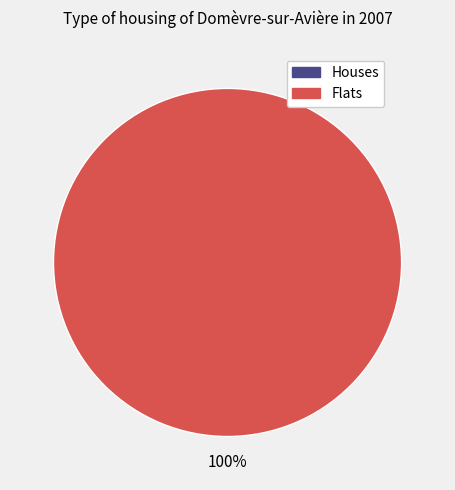

Does 1448388147 account for over 50% of the chart?

Yes